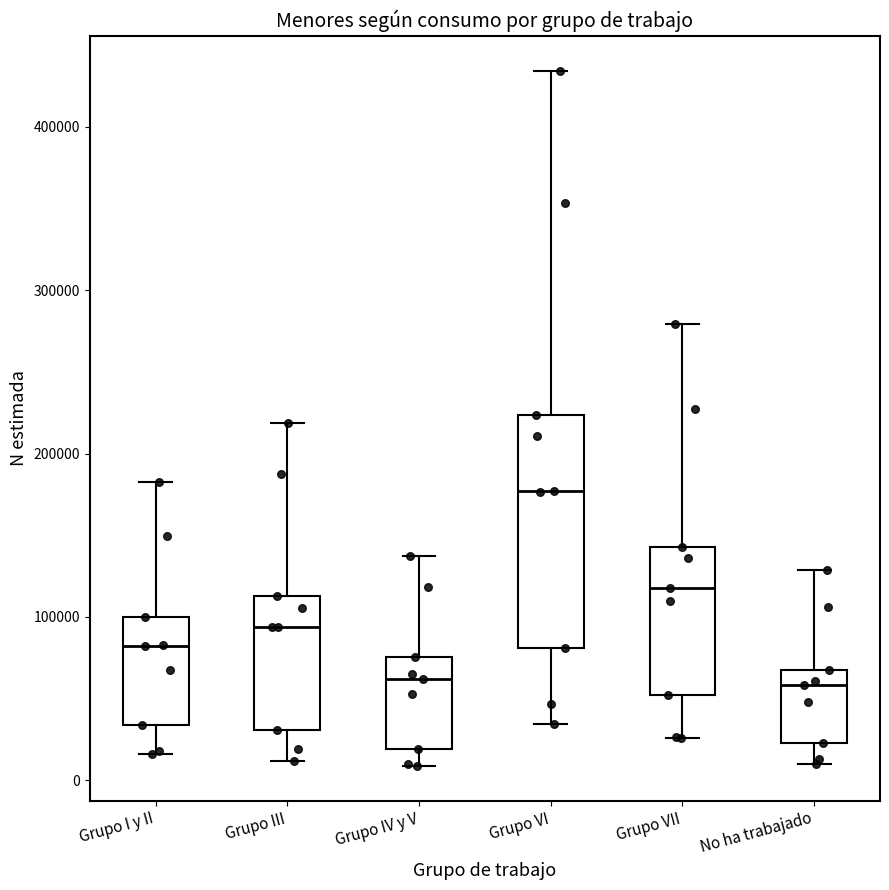

Reading left to right, read every box against the y-axis: the position of its median line, the range the box covers, and the ends of its whiskers. The values are not printed on the chart, so give them approximately, as read against the axis.

Grupo I y II: median 80000, box 30000 to 100000, whiskers 20000 to 180000
Grupo III: median 90000, box 30000 to 110000, whiskers 10000 to 220000
Grupo IV y V: median 60000, box 20000 to 80000, whiskers 10000 to 140000
Grupo VI: median 180000, box 80000 to 220000, whiskers 30000 to 430000
Grupo VII: median 120000, box 50000 to 140000, whiskers 30000 to 280000
No ha trabajado: median 60000, box 20000 to 70000, whiskers 10000 to 130000